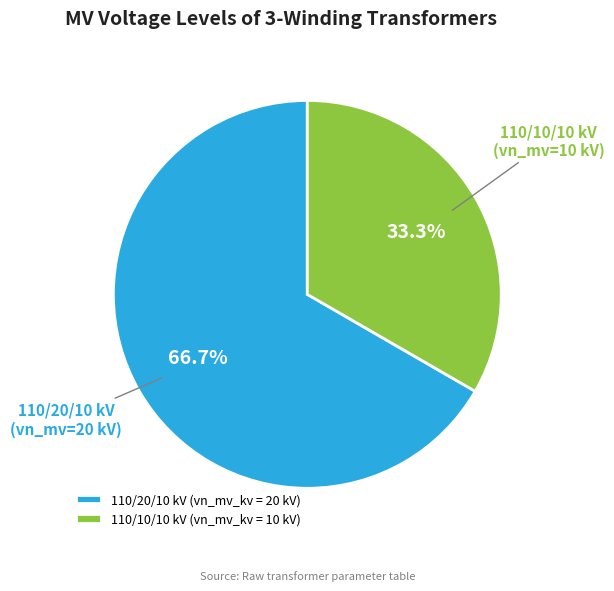

Approximately how many times larger is the value at 110/20/10 kV (vn_mv_kv = 20 kV) compared to 110/10/10 kV (vn_mv_kv = 10 kV)?

2.0